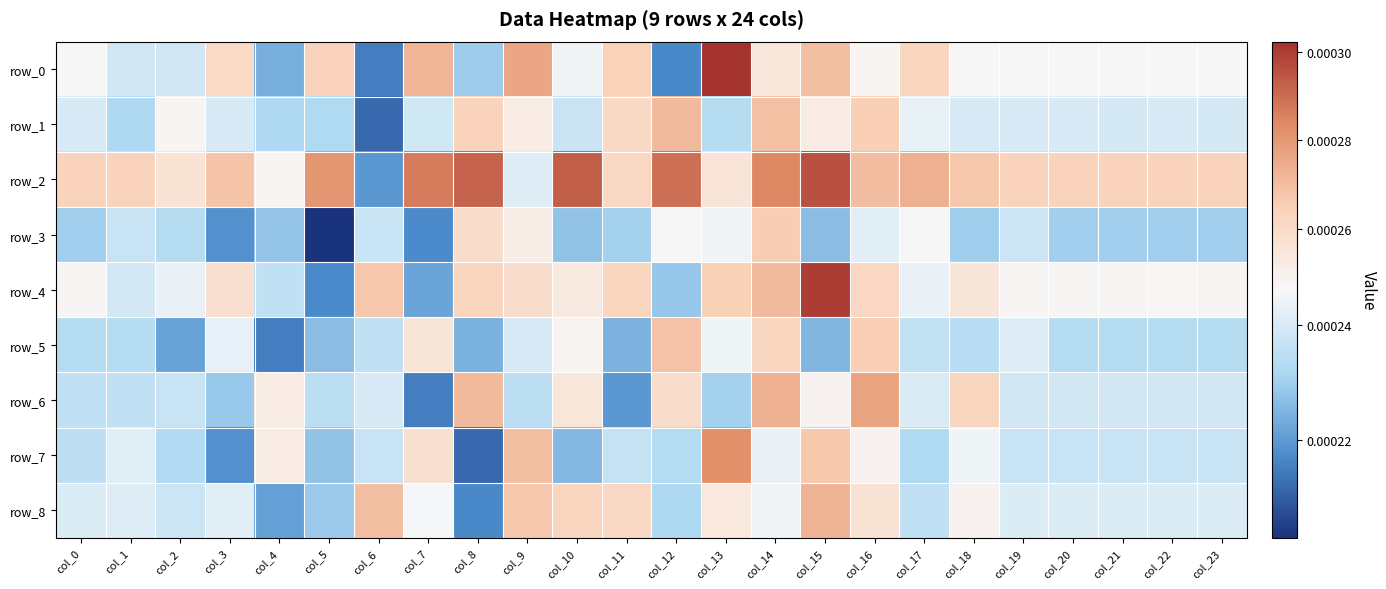

The value of row_0 at col_6 is 0.0. True or false?

True